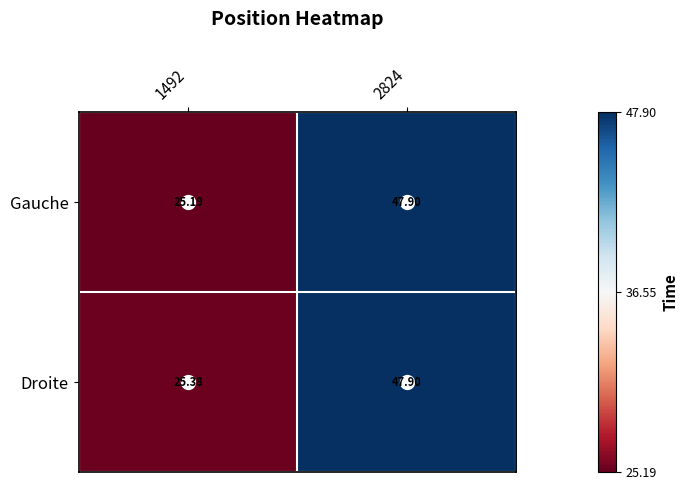

List the series in order of their overall mean, lowest first.

Gauche, Droite